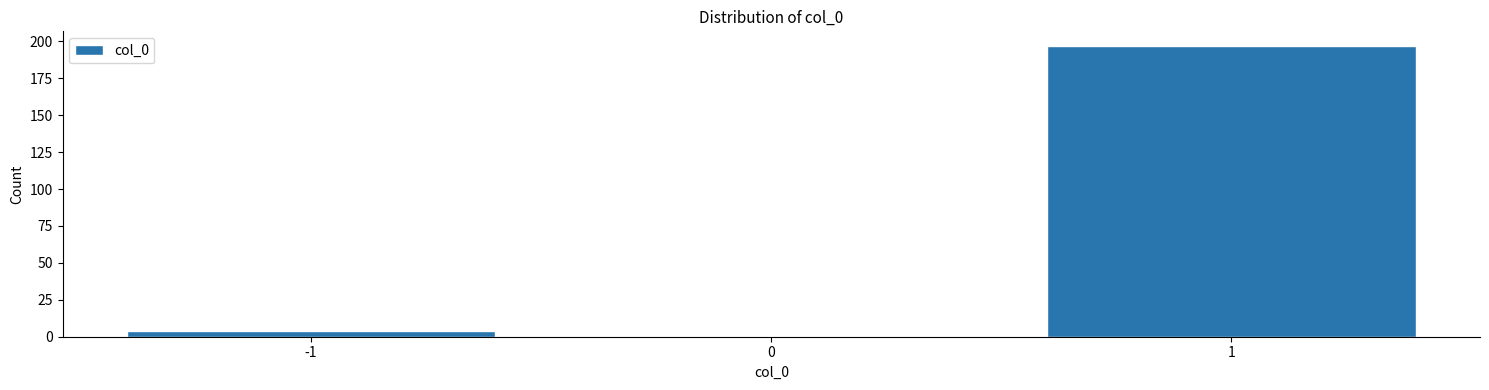

Over which range of the x-axis is the bar tallest?

0.5 to 1.5